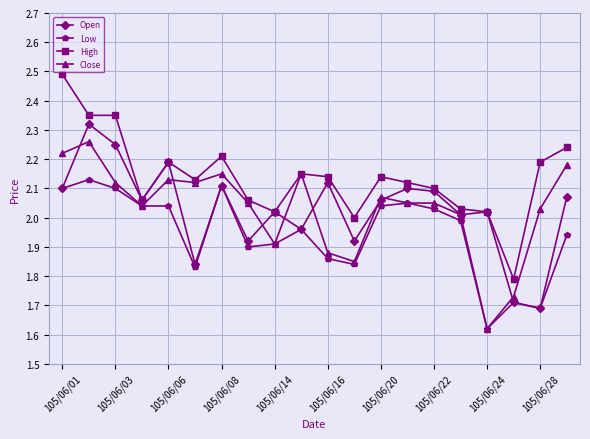

Which series has the largest total across all categories?

High